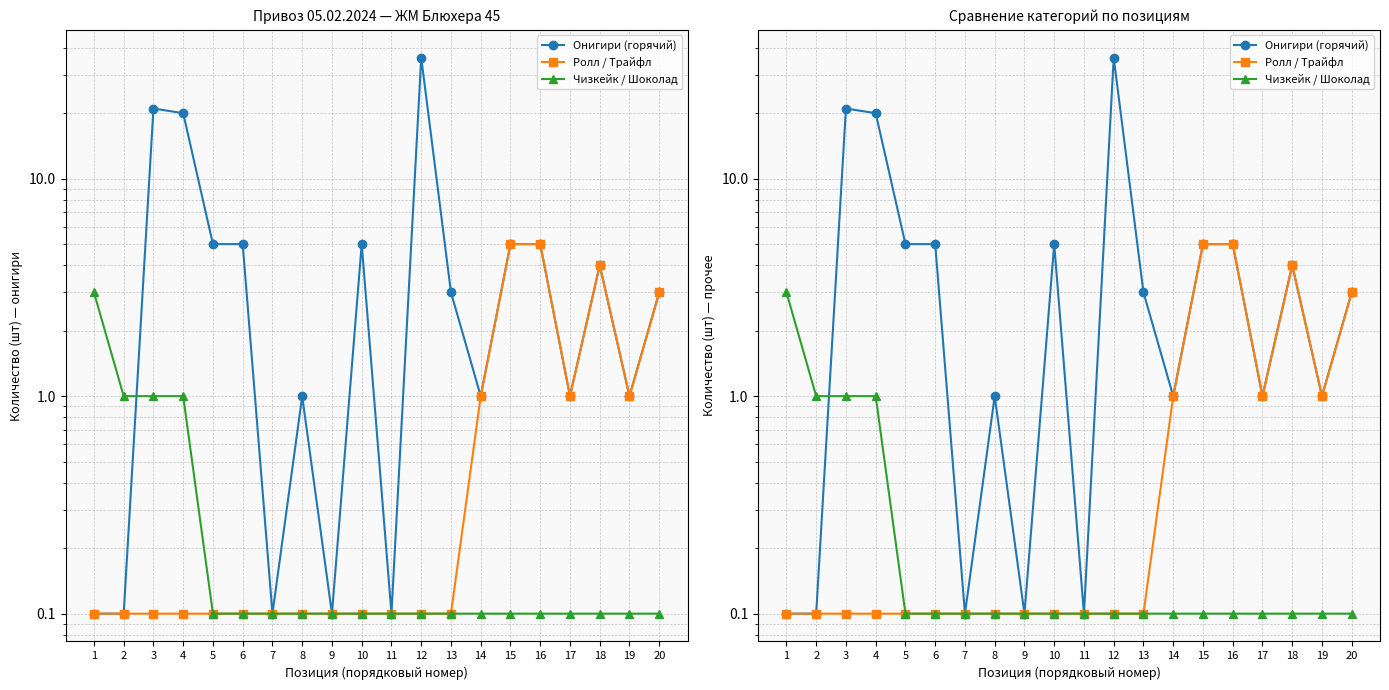

What is the difference between the maximum and minimum values in the Онигири (горячий) series?

35.9